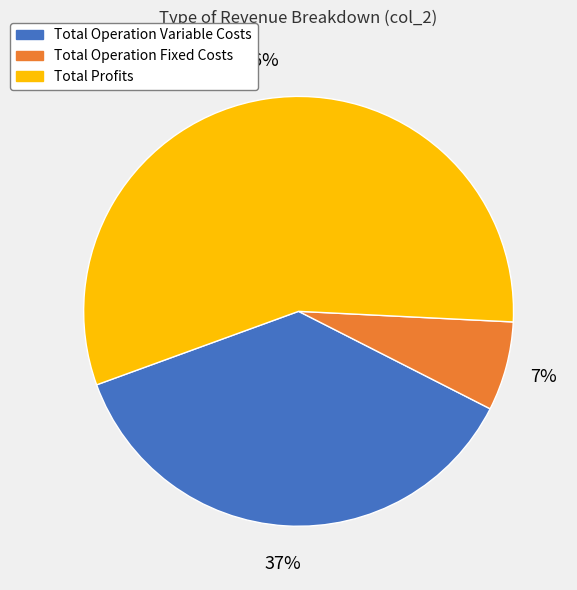

The Total Profits slice represents 48% of the pie. True or false?

False